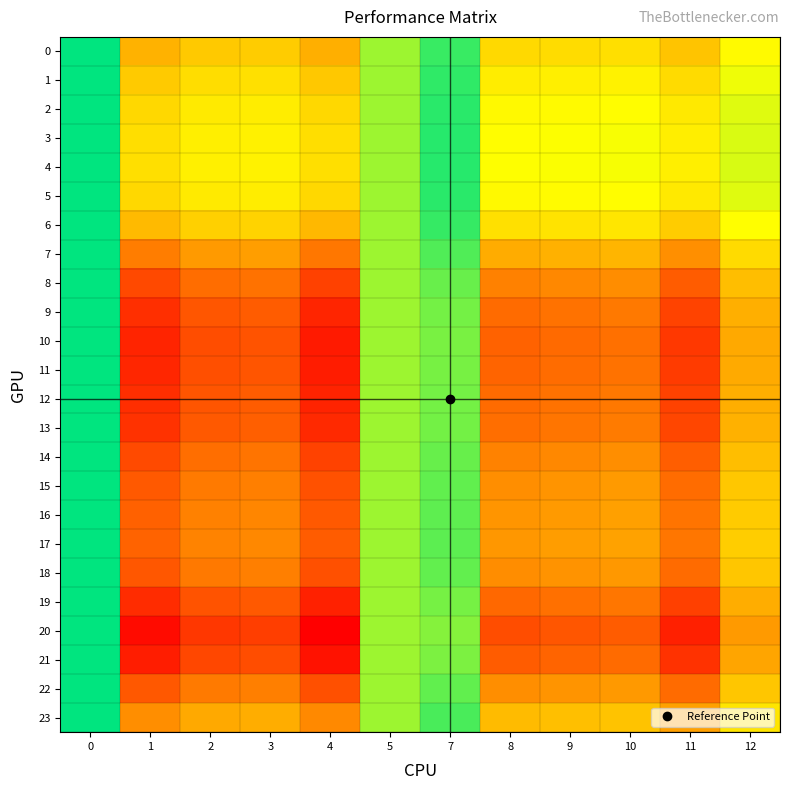

What is the difference between the highest and lowest values at 10?

0.1